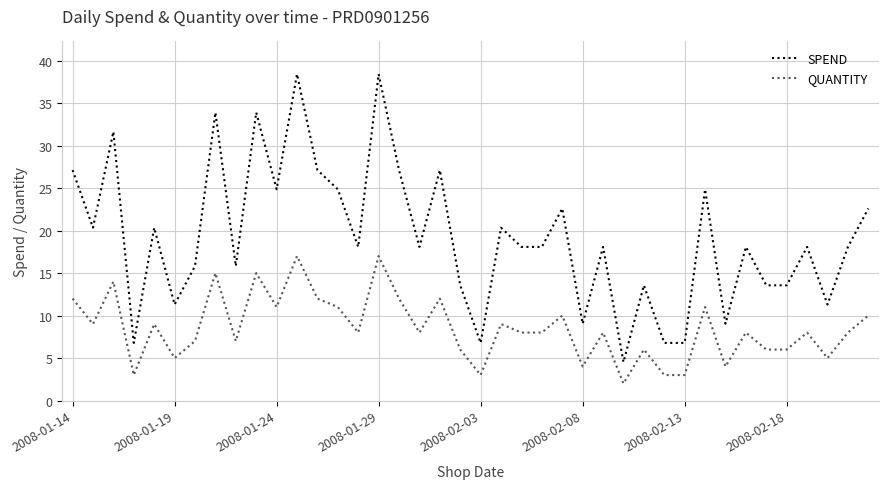

What is the highest value of the SPEND series?

38.4